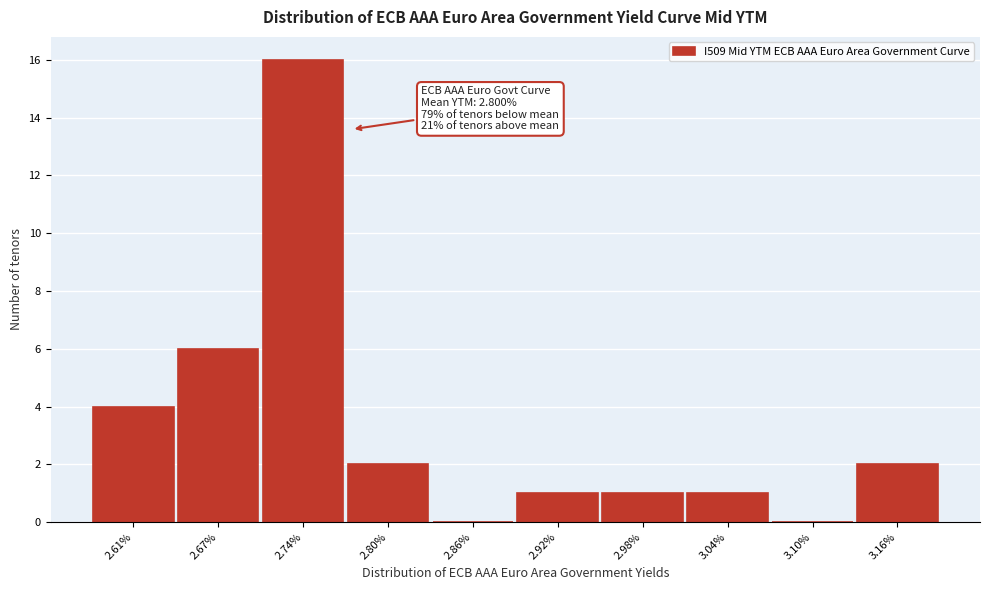

Reading left to right, what are all the values shown in this chart?

2.61%=4	2.67%=6	2.74%=16	2.80%=2	2.86%=0	2.92%=1	2.98%=1	3.04%=1	3.10%=0	3.16%=2